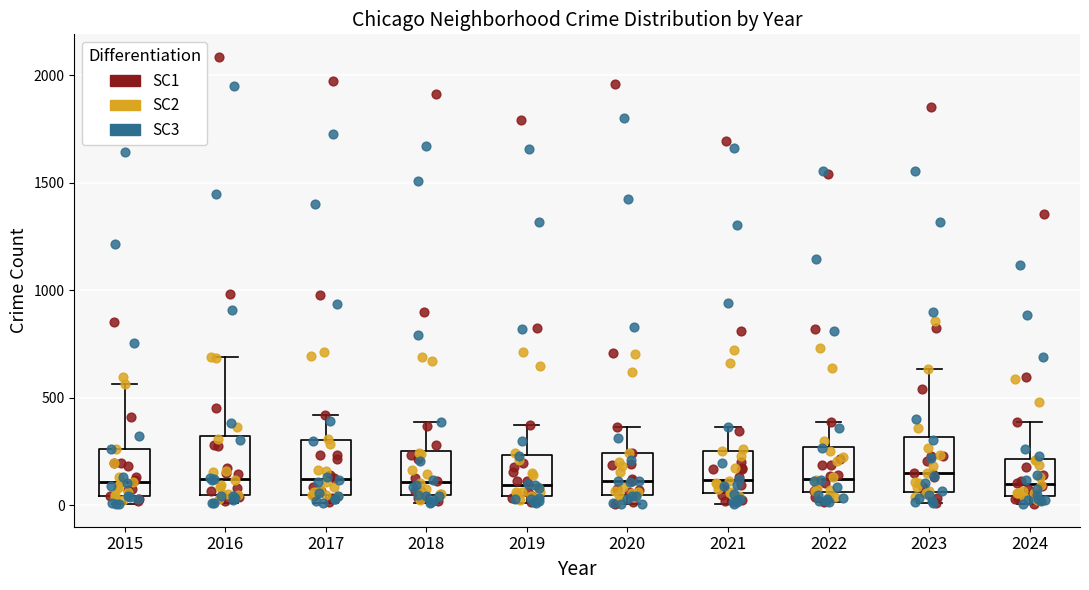

Reading left to right, transcribe this box plot: for each box, give where its median line is, the range the box spans, and where its two whiskers end, as read against the y-axis. The values are not printed on the chart, so give them approximately, as read against the axis.

2015: median 100, box 50 to 250, whiskers 0 to 550
2016: median 150, box 50 to 300, whiskers 0 to 700
2017: median 100, box 50 to 300, whiskers 0 to 400
2018: median 100, box 50 to 250, whiskers 0 to 400
2019: median 100, box 50 to 250, whiskers 0 to 400
2020: median 100, box 50 to 250, whiskers 0 to 350
2021: median 100, box 50 to 250, whiskers 0 to 350
2022: median 100, box 50 to 250, whiskers 0 to 400
2023: median 150, box 50 to 300, whiskers 0 to 650
2024: median 100, box 50 to 200, whiskers 0 to 400